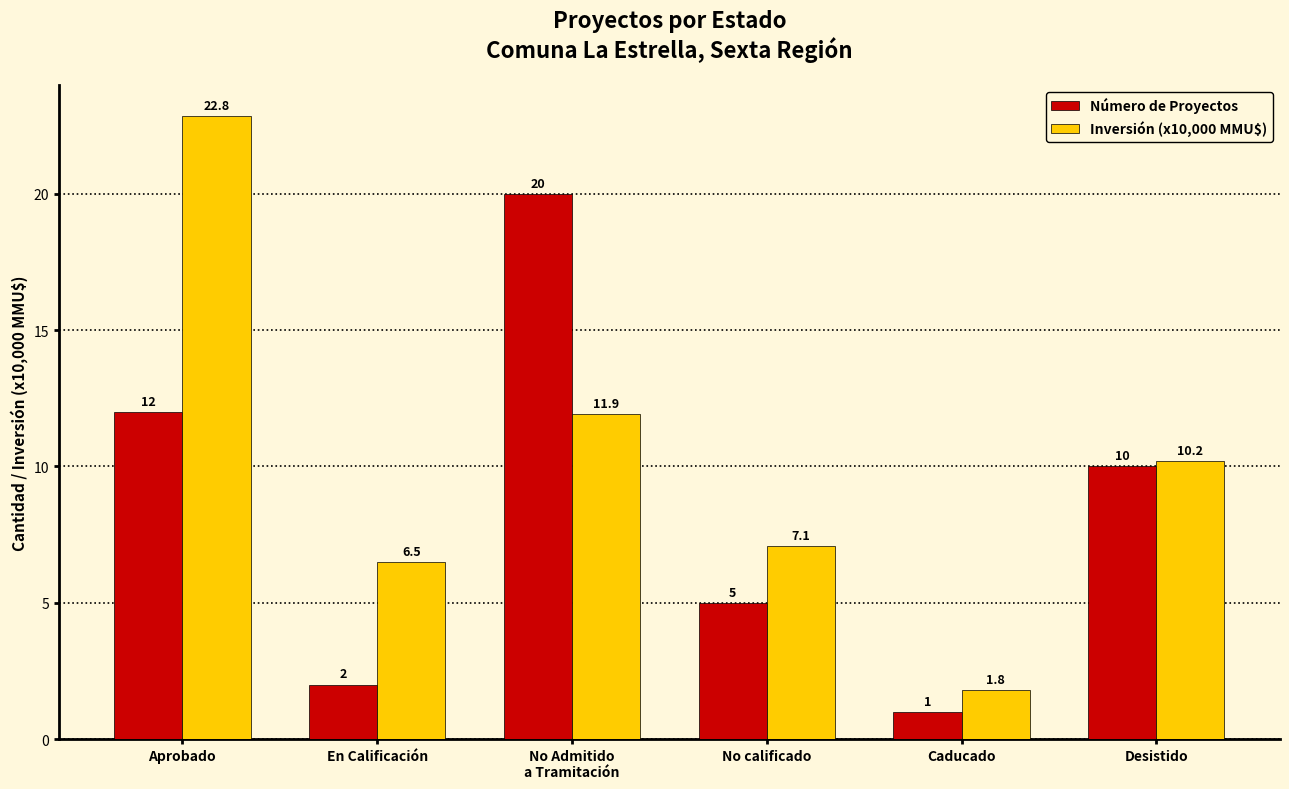

Where is Número de Proyectos nearest to the value 10?

Desistido